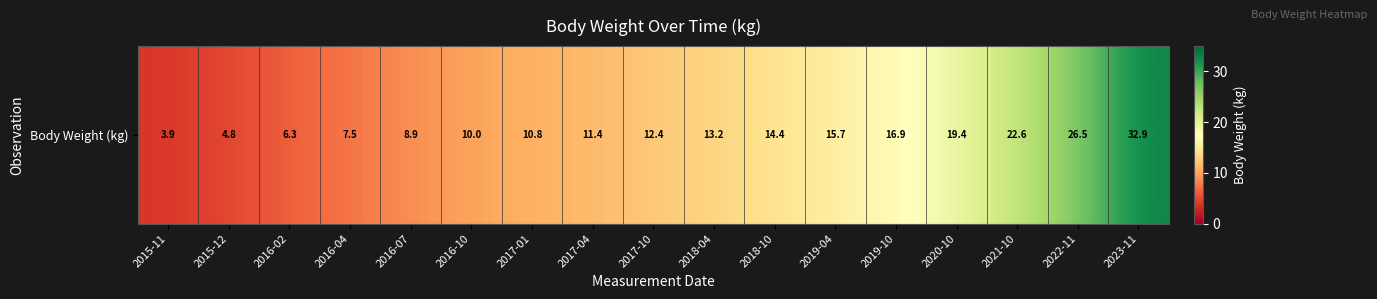

What is the difference between the values at 2022-11 and 2016-04?

19.0